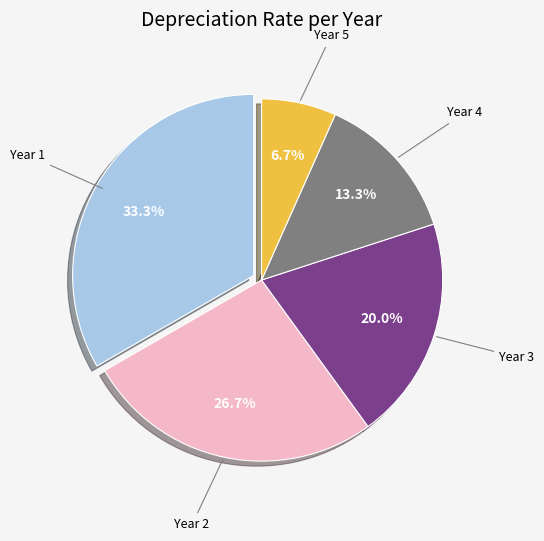

Does any single category account for the majority?

No